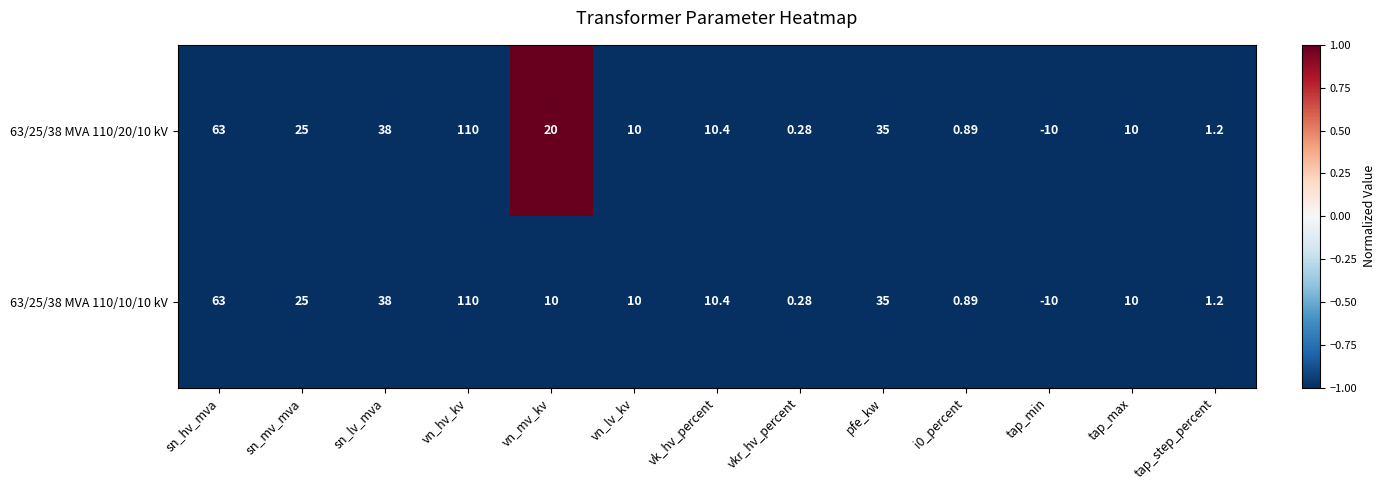

At which label is 63/25/38 MVA 110/10/10 kV closest to 50?

sn_lv_mva